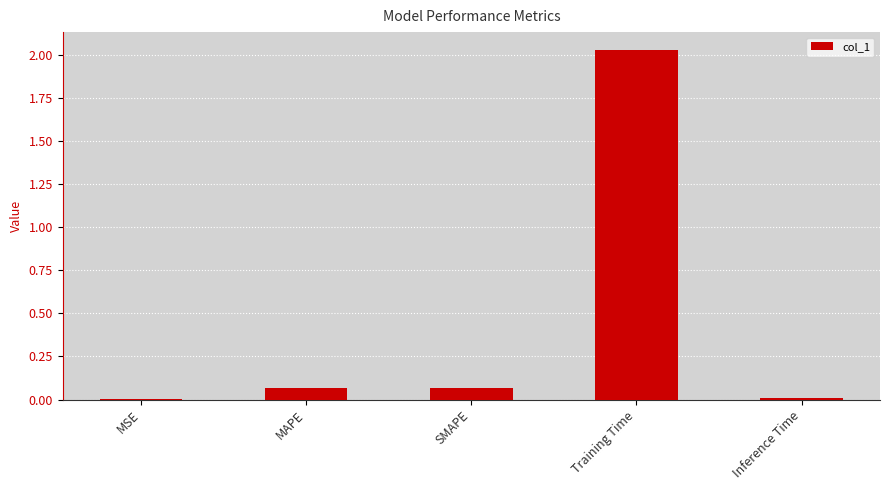

Which has a higher value, MSE or Training Time?

Training Time